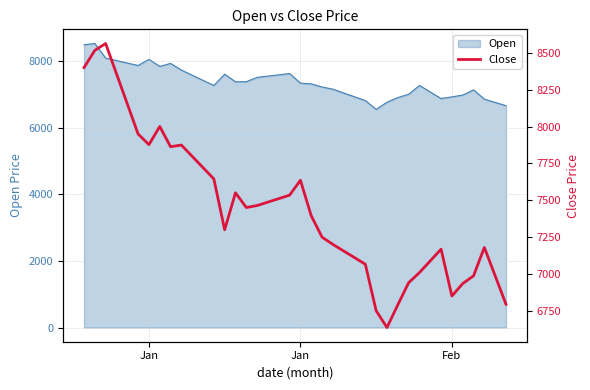

True or false: the data has more than 0 interior local peaks.

True